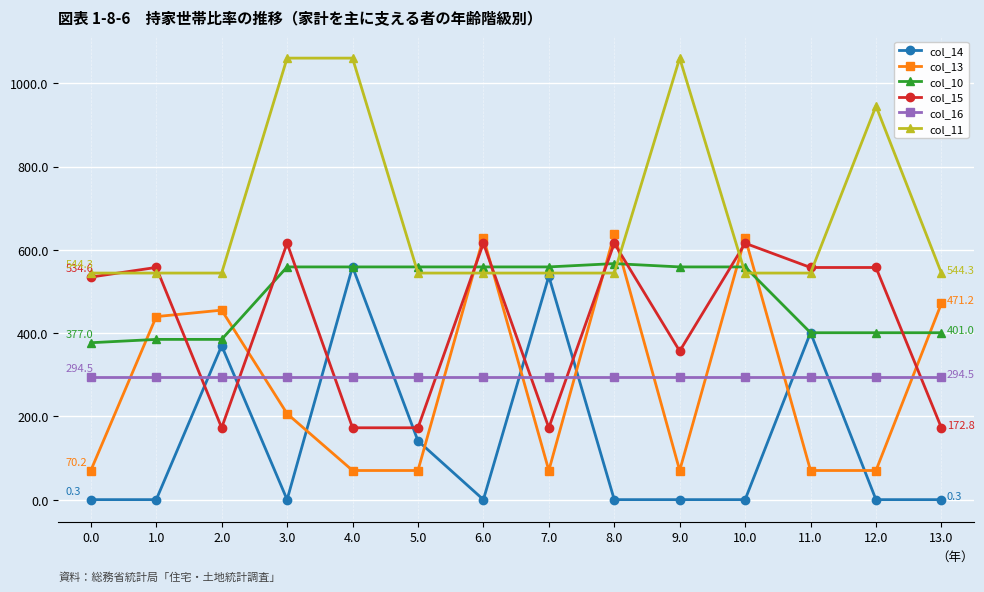

Which series ends up on top after the final intersection of col_15 and col_11?

col_11